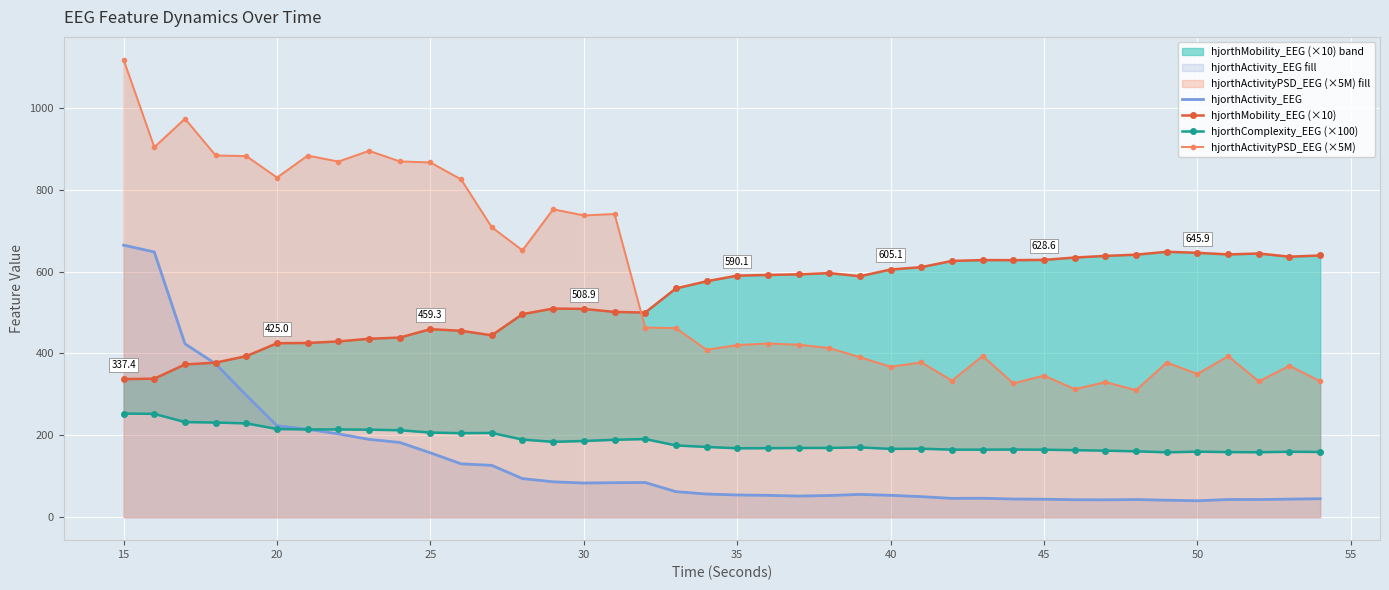

What is the lowest value of the hjorthActivityPSD_EEG (×5M) series?

310.4